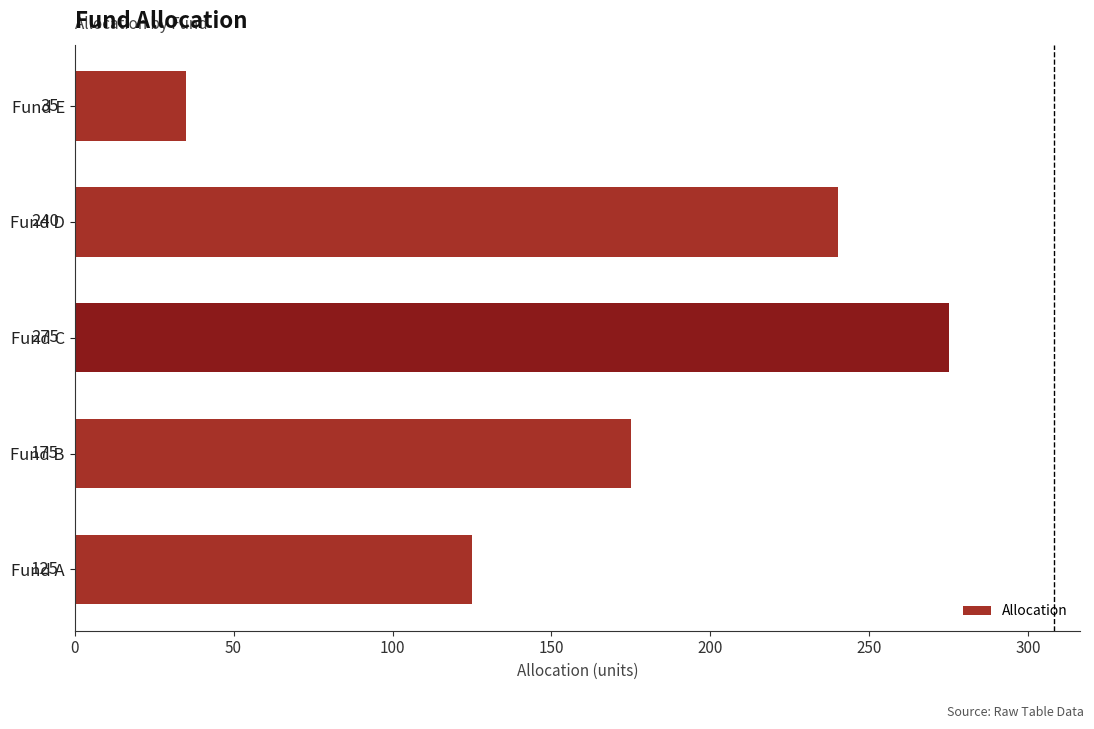

Are the bars grouped side by side (vs. stacked)?

No